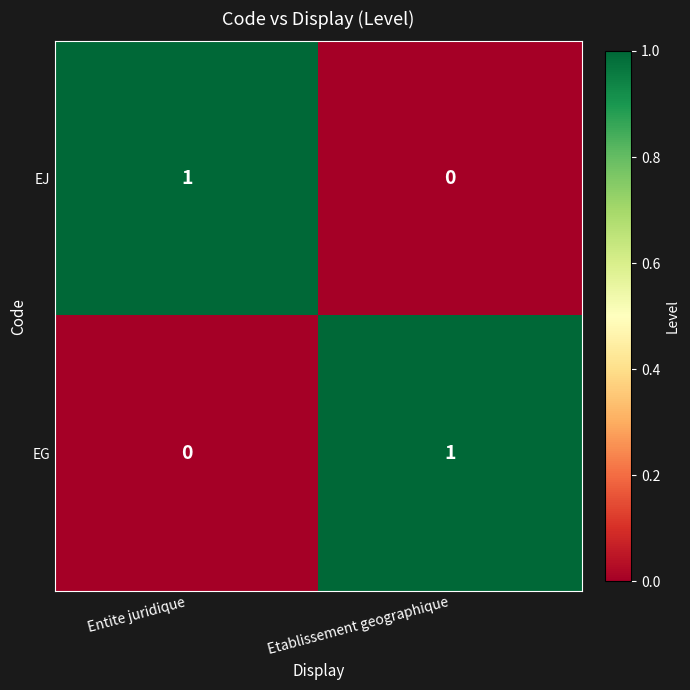

Which category has the lowest value in the EG series?

Entite juridique